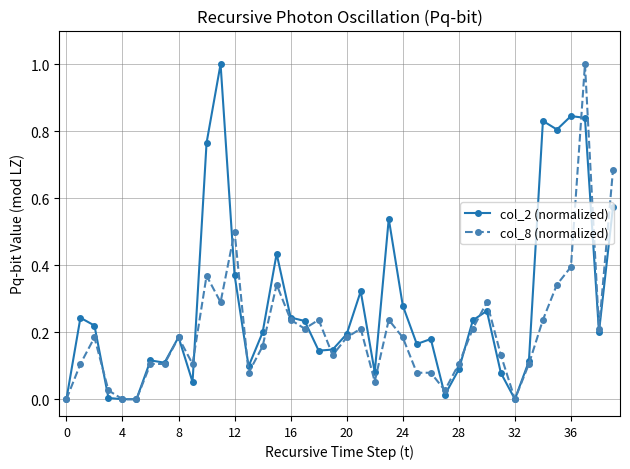

True or false: col_2 (normalized) has more than 0 interior local peaks.

True